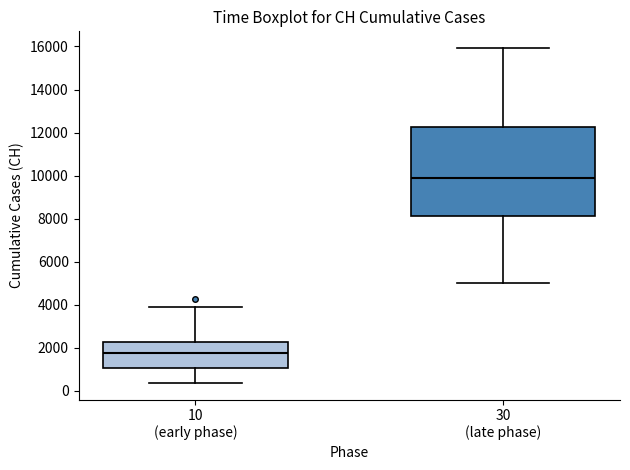

Which box has the lowest median line?

10 (early phase)